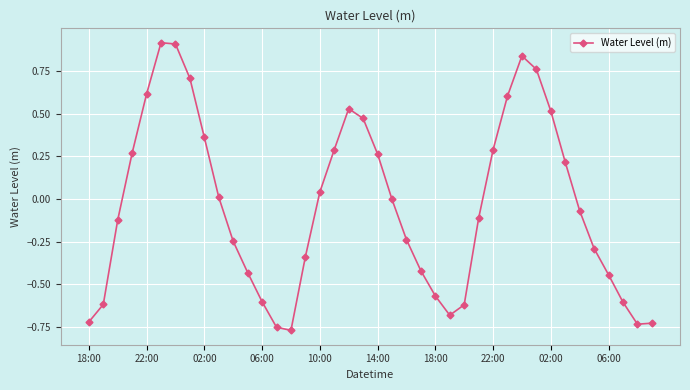

What is the sum of all values?

-1.5